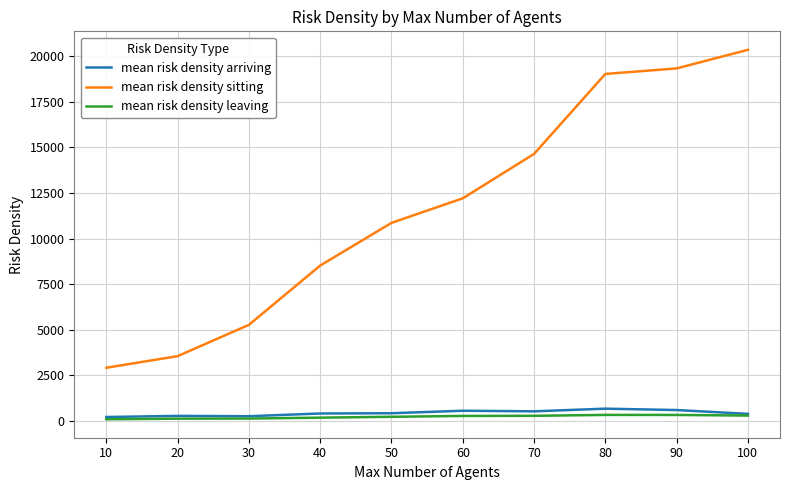

Which series has the largest total across all categories?

mean risk density sitting